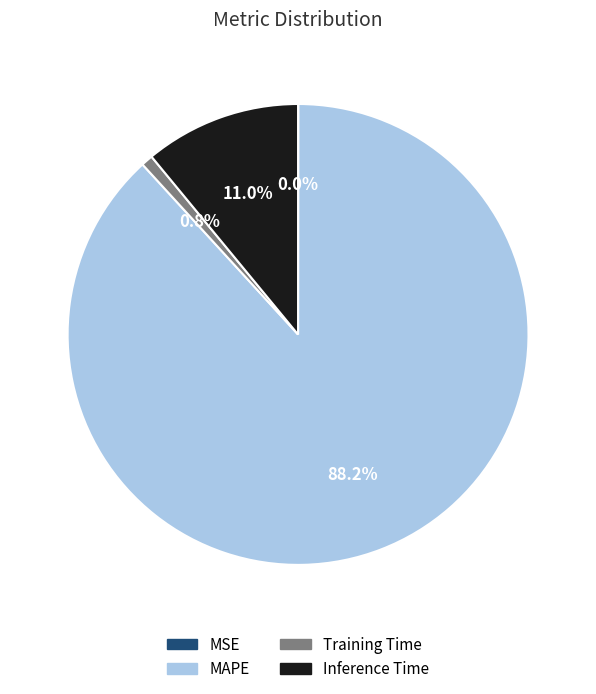

Does any single category account for the majority?

Yes